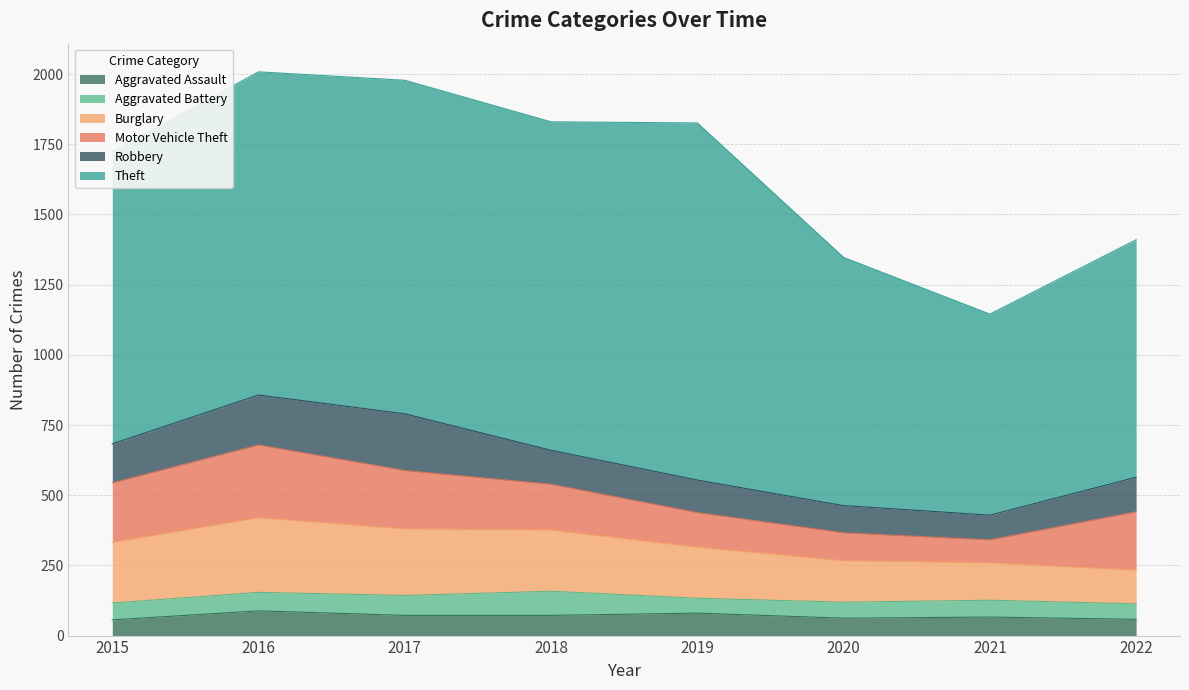

True or false: Motor Vehicle Theft and Aggravated Battery intersect in this chart.

False